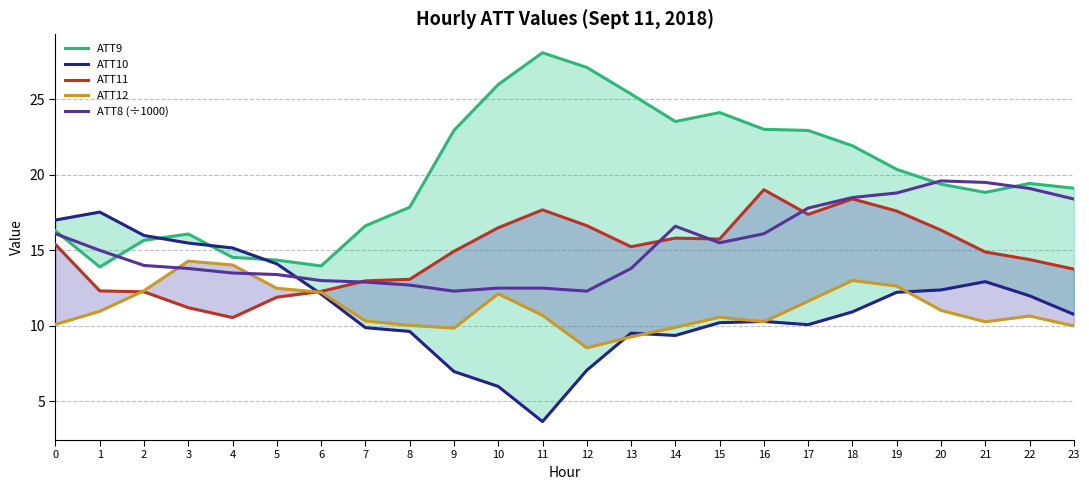

The ATT8 (÷1000) series shows 16.1 at 16. True or false?

True